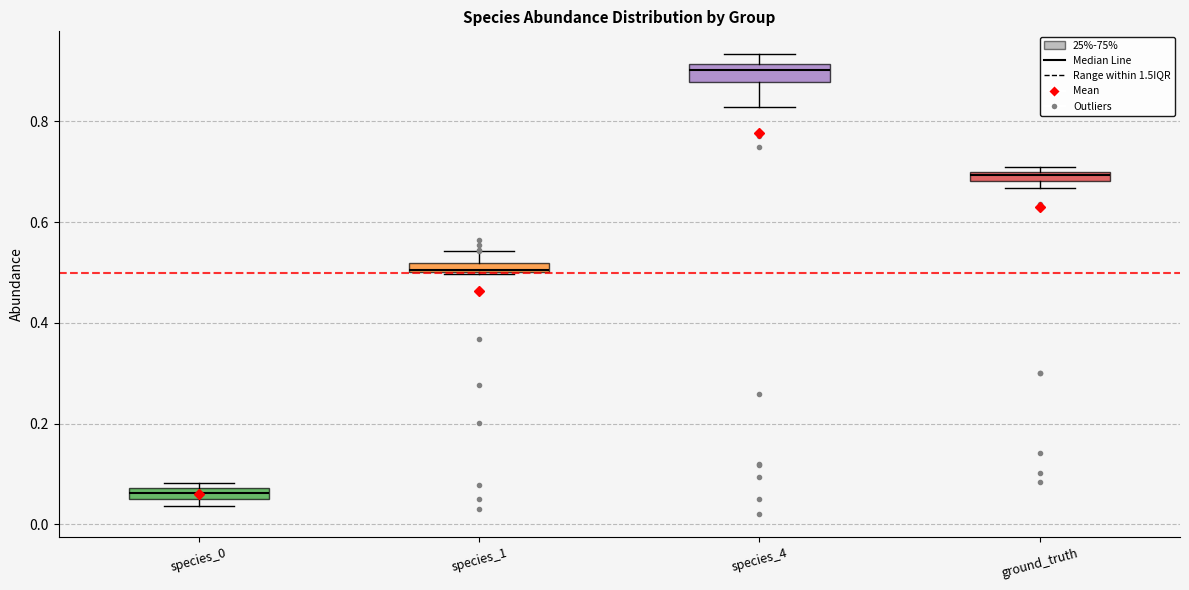

Which box's median line is the highest?

species_4